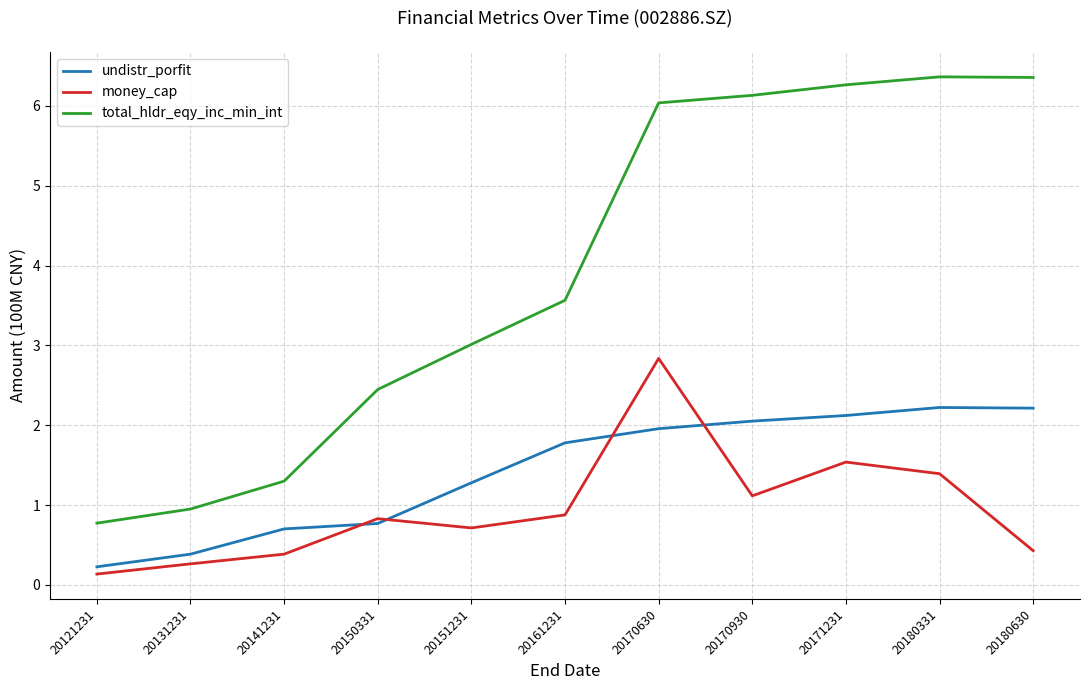

Is the value of total_hldr_eqy_inc_min_int at 20180331 greater than the value of money_cap at 20171231?

Yes